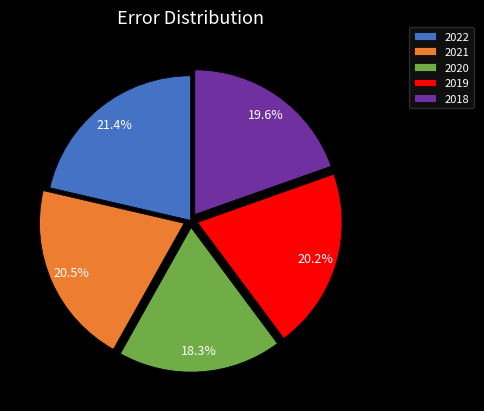

Is there a majority slice in this chart?

No